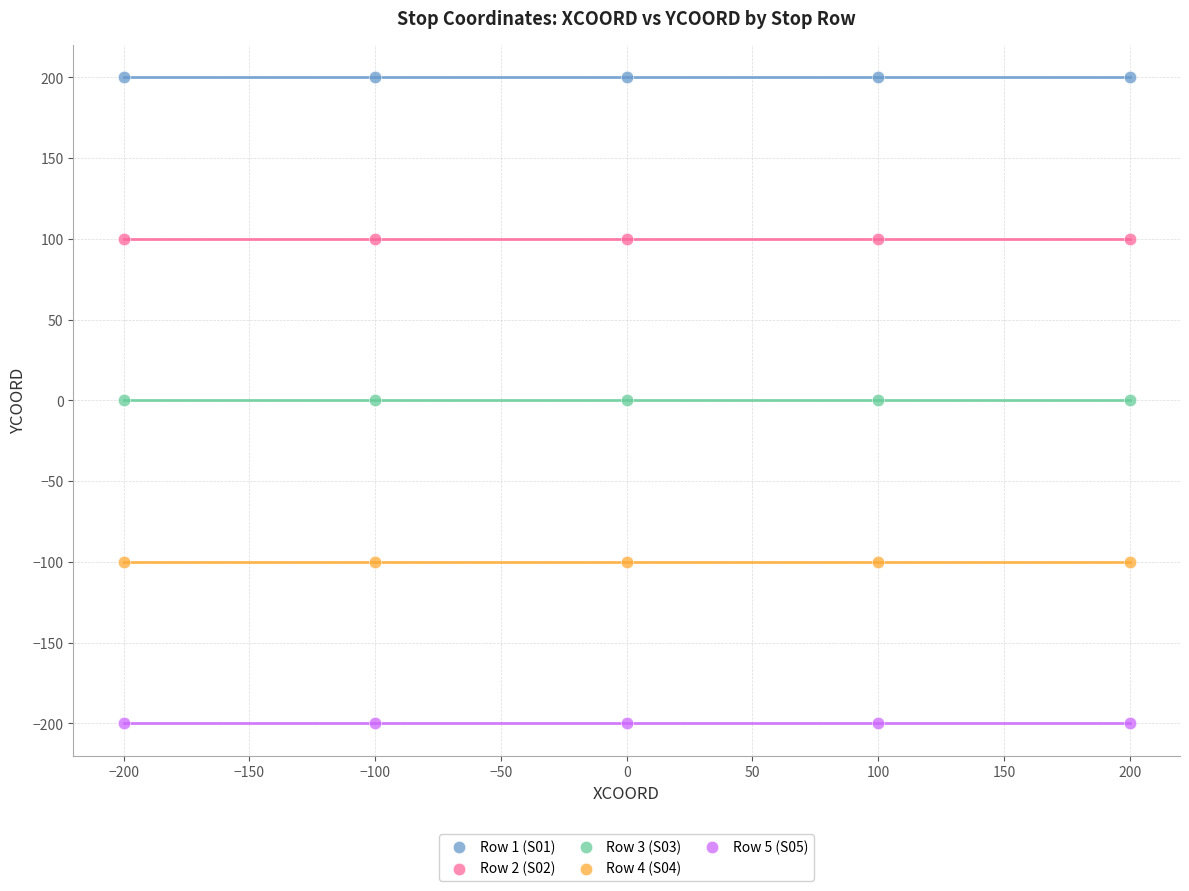

Which series reaches the maximum Y coordinate?

Row 1 (S01)